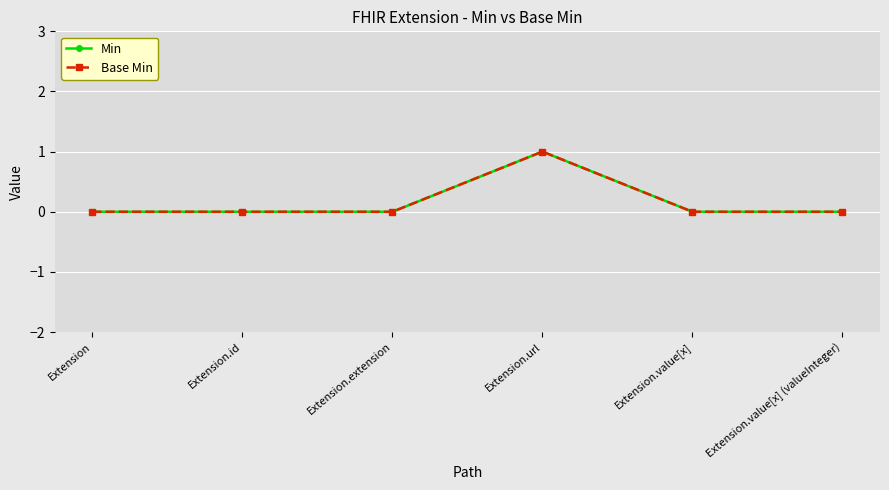

Is this an area chart (filled region under the line)?

No